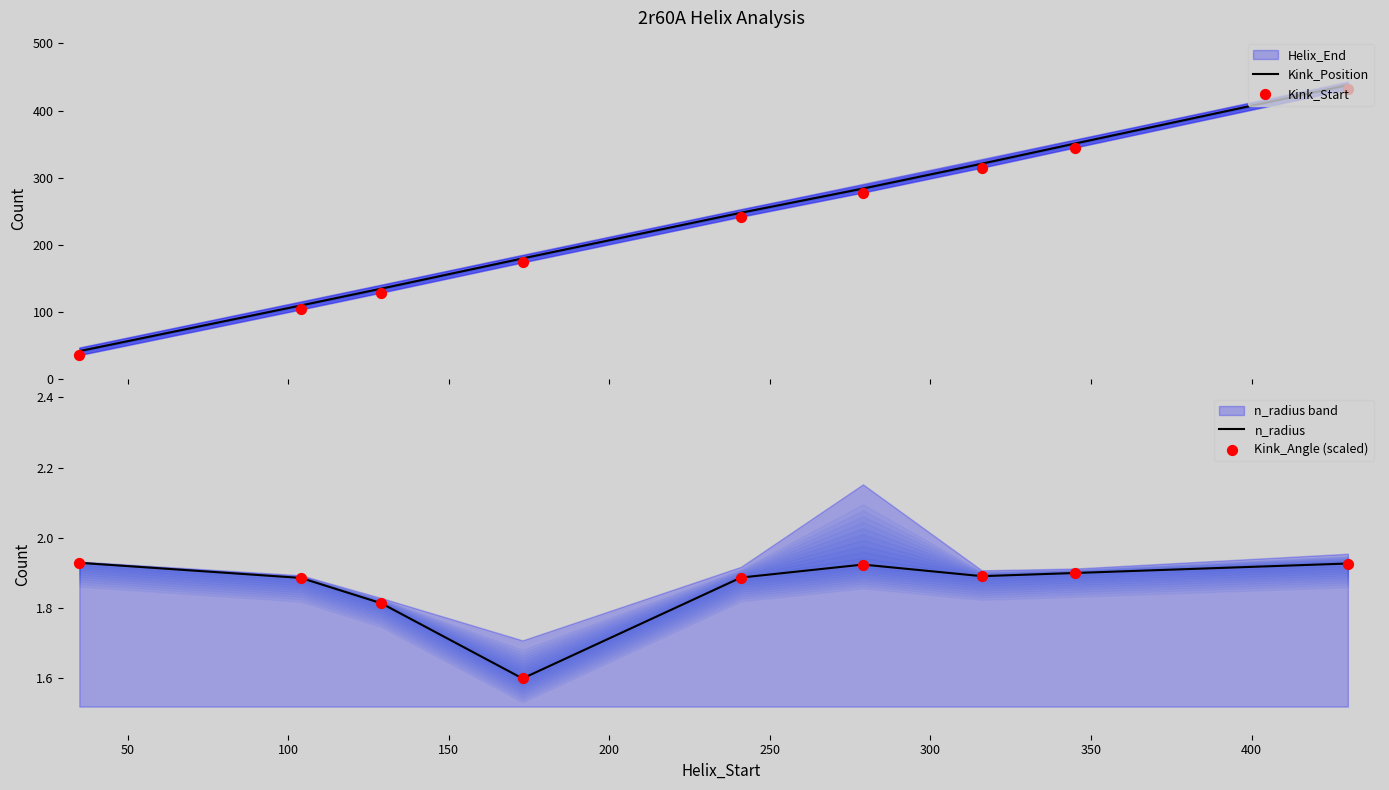

Which series has the largest total across all categories?

Kink_Position